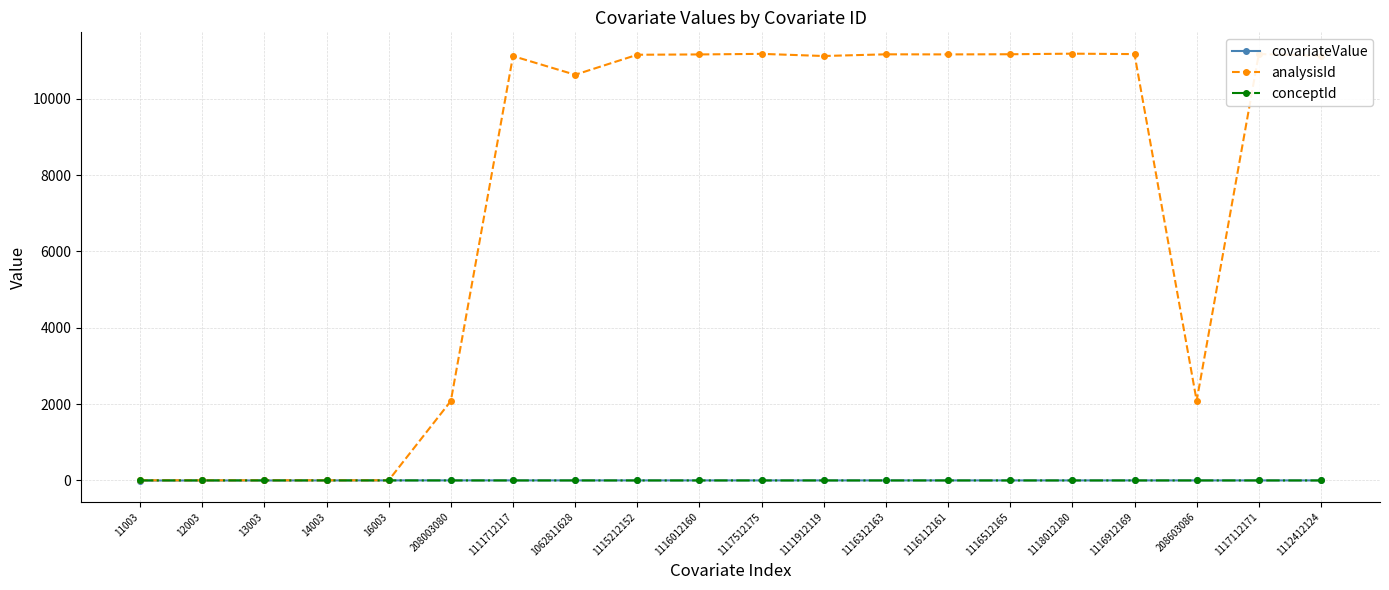

Which series has the largest total across all categories?

analysisId